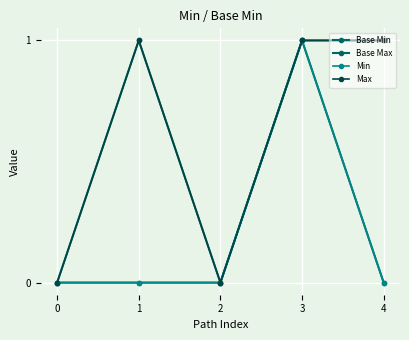

Is this an area chart (filled region under the line)?

No